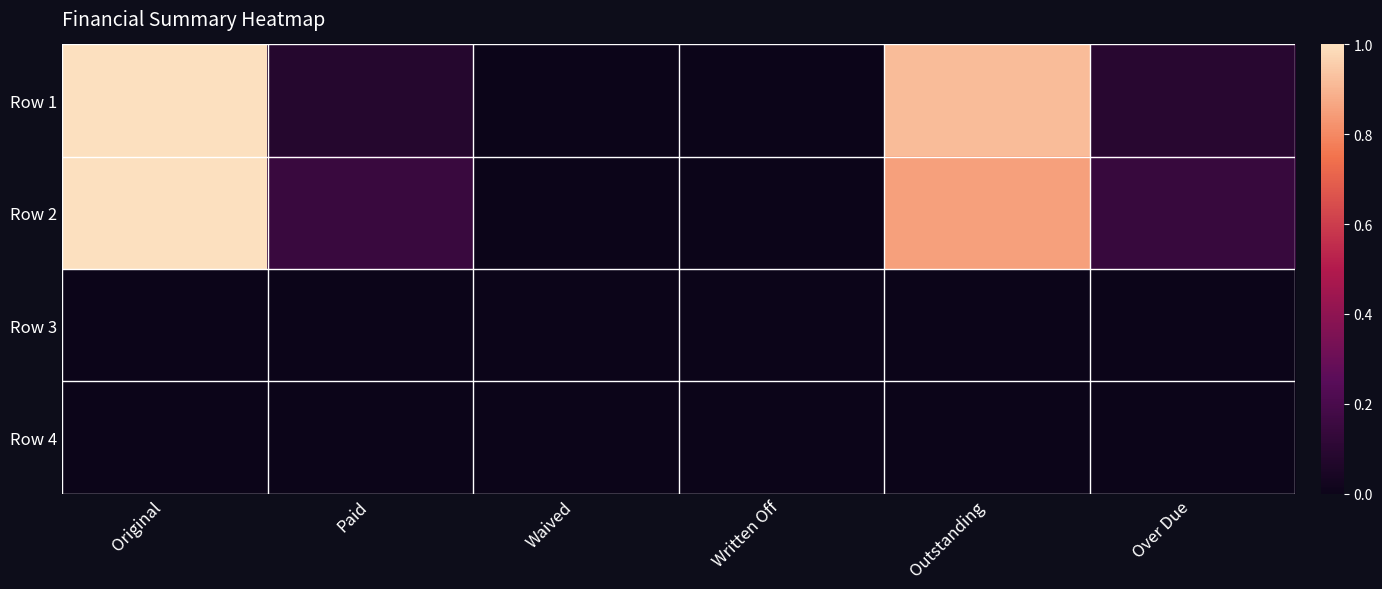

Which series has the largest total across all categories?

Row 2